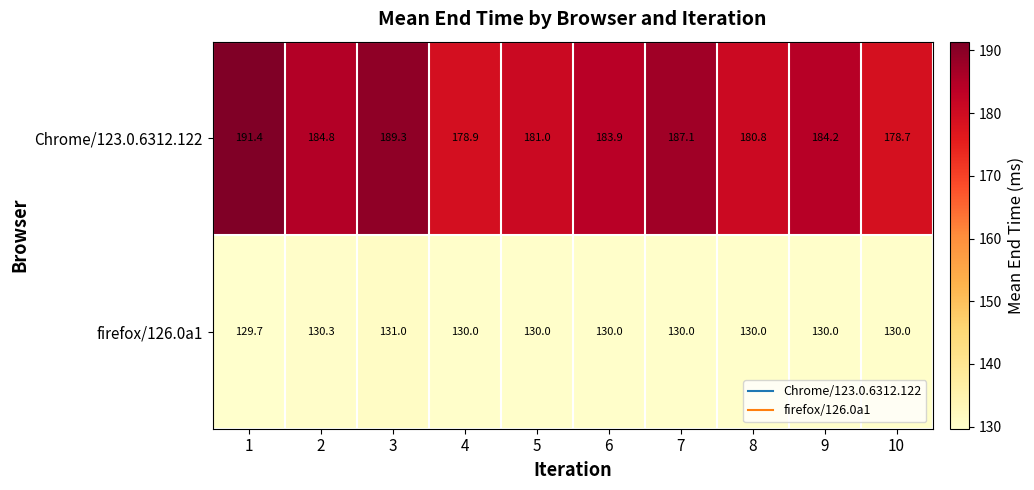

What is the spread (max minus min) of values at 6?

53.9